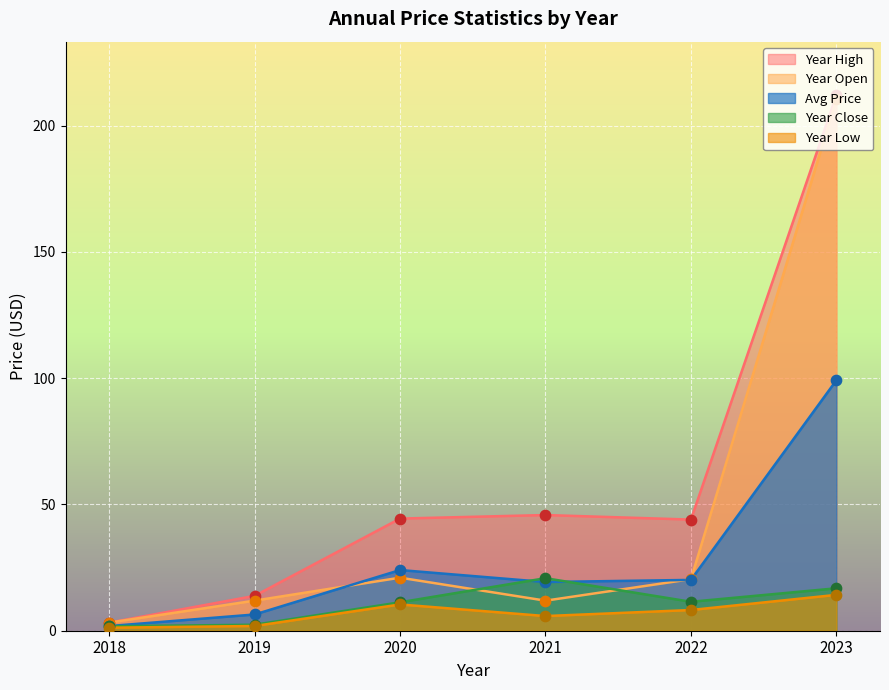

What are all the series names shown in the legend?

price, year_open, year_high, year_low, year_close